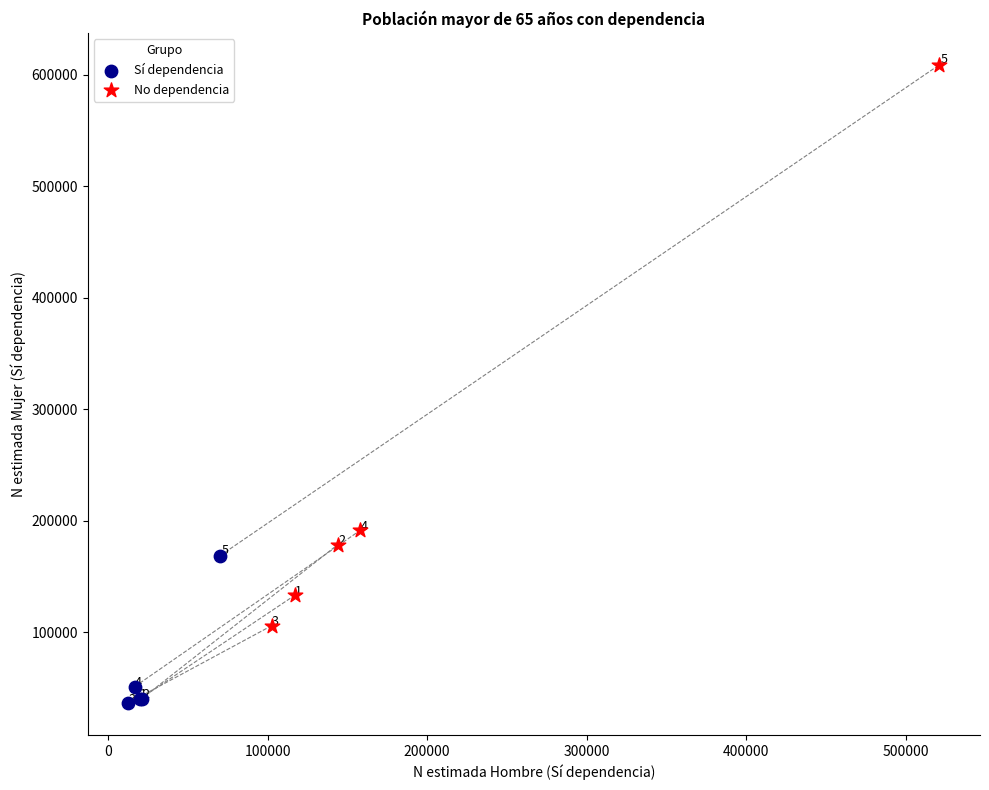

Which series reaches the minimum Y coordinate?

Sí dependencia